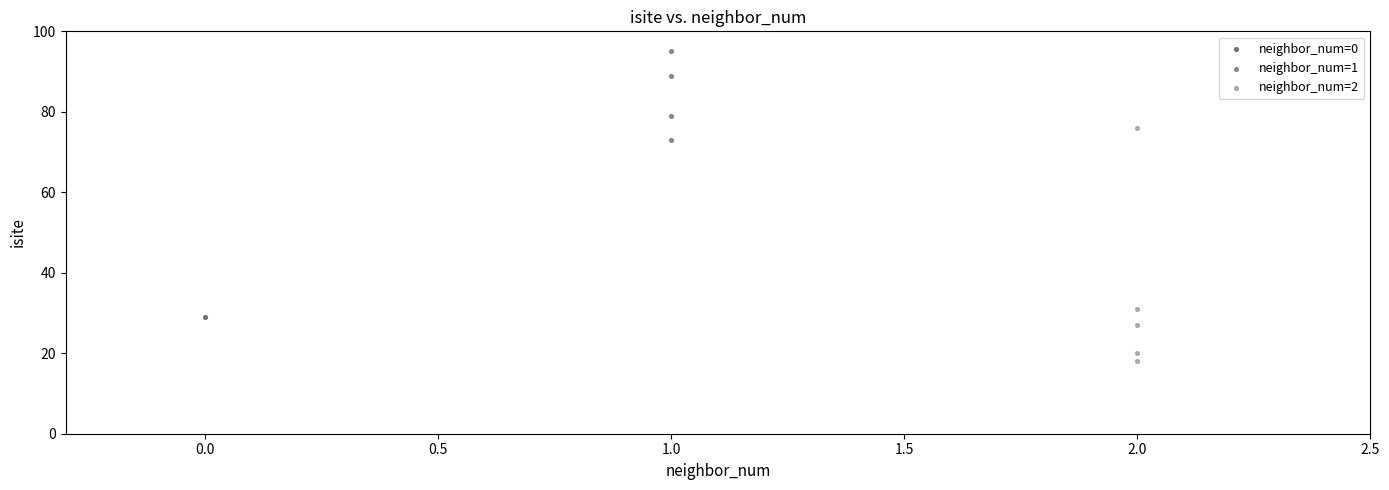

What are all the series names shown in the legend?

neighbor_num=0, neighbor_num=1, neighbor_num=2